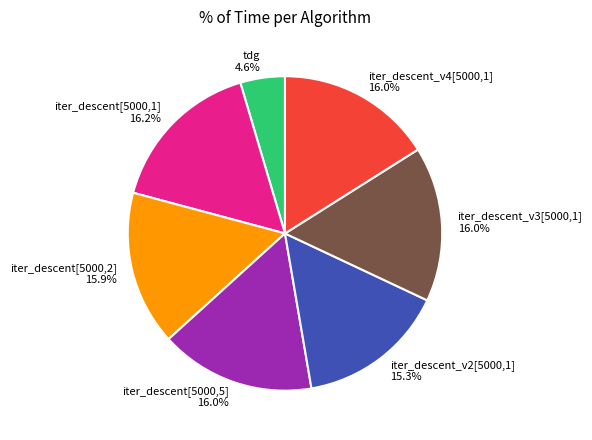

Is the sum of iter_descent[5000,5] and iter_descent_v3[5000,1] greater than half?

No